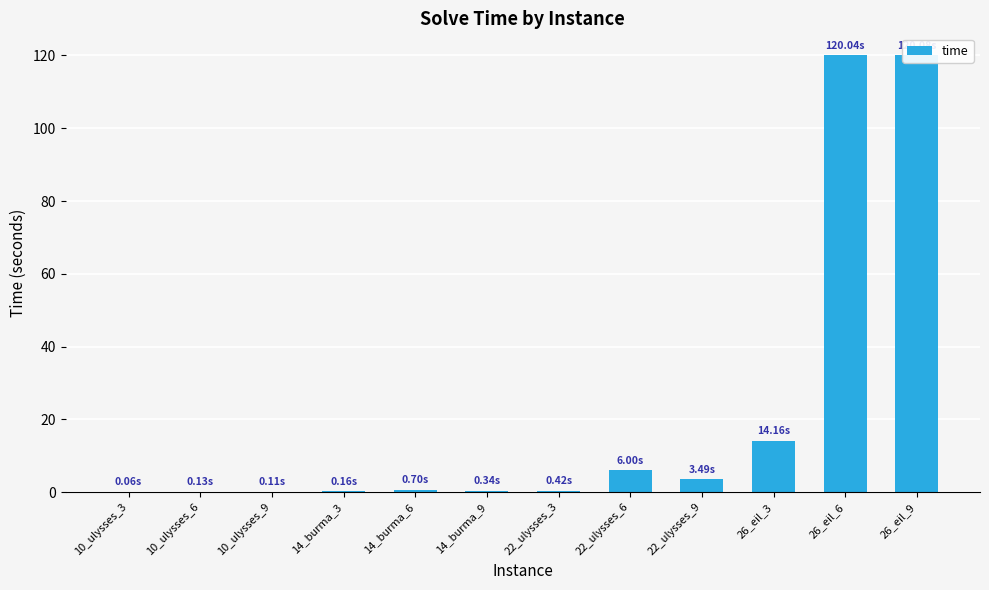

List the labels in order of value, largest first.

26_eil_9, 26_eil_6, 26_eil_3, 22_ulysses_6, 22_ulysses_9, 14_burma_6, 22_ulysses_3, 14_burma_9, 14_burma_3, 10_ulysses_6, 10_ulysses_9, 10_ulysses_3